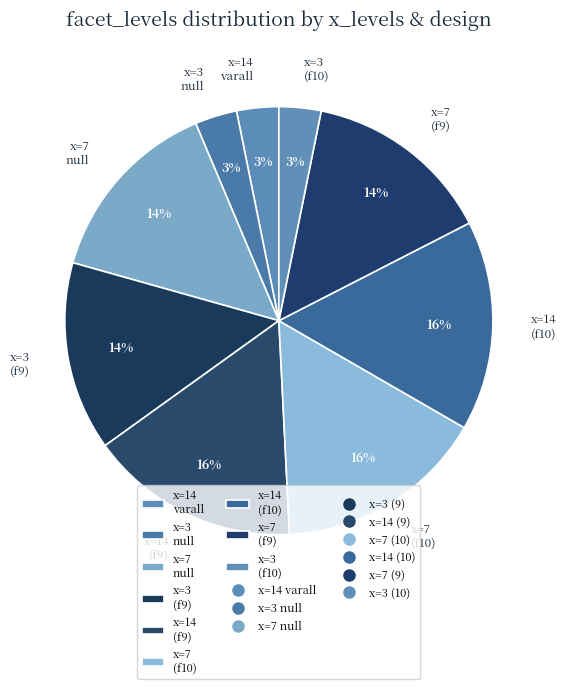

What percentage is the x=14 (f9) slice, to the nearest percent?

16%